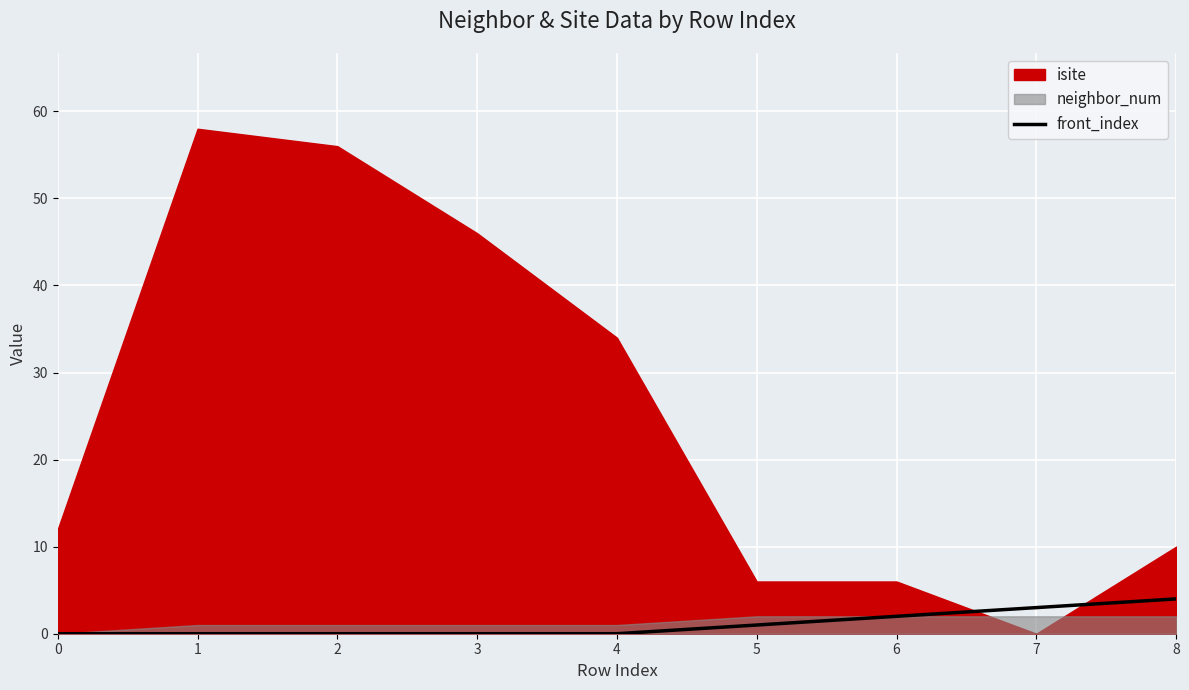

Is it true that front_index equals 7 at 8?

False